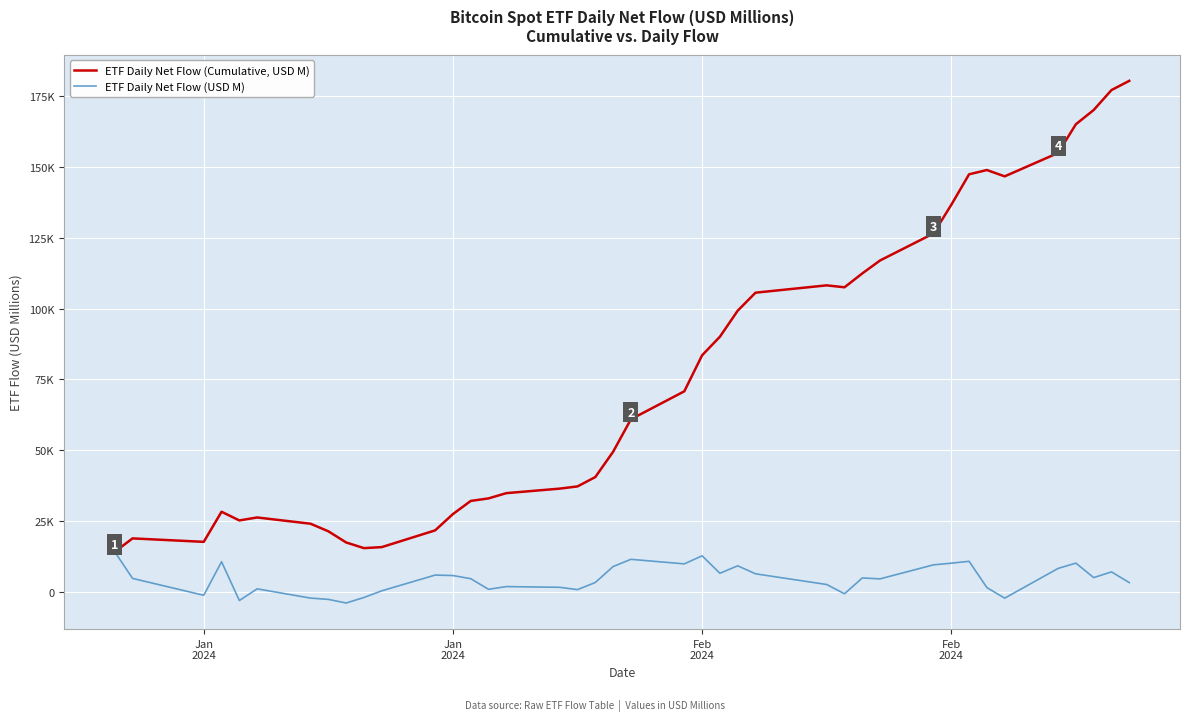

Which series has the widest spread of values?

ETF Daily Net Flow (Cumulative, USD M)